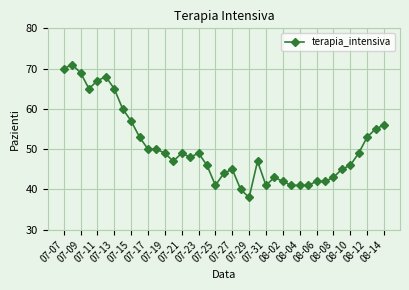

What is the average value?

50